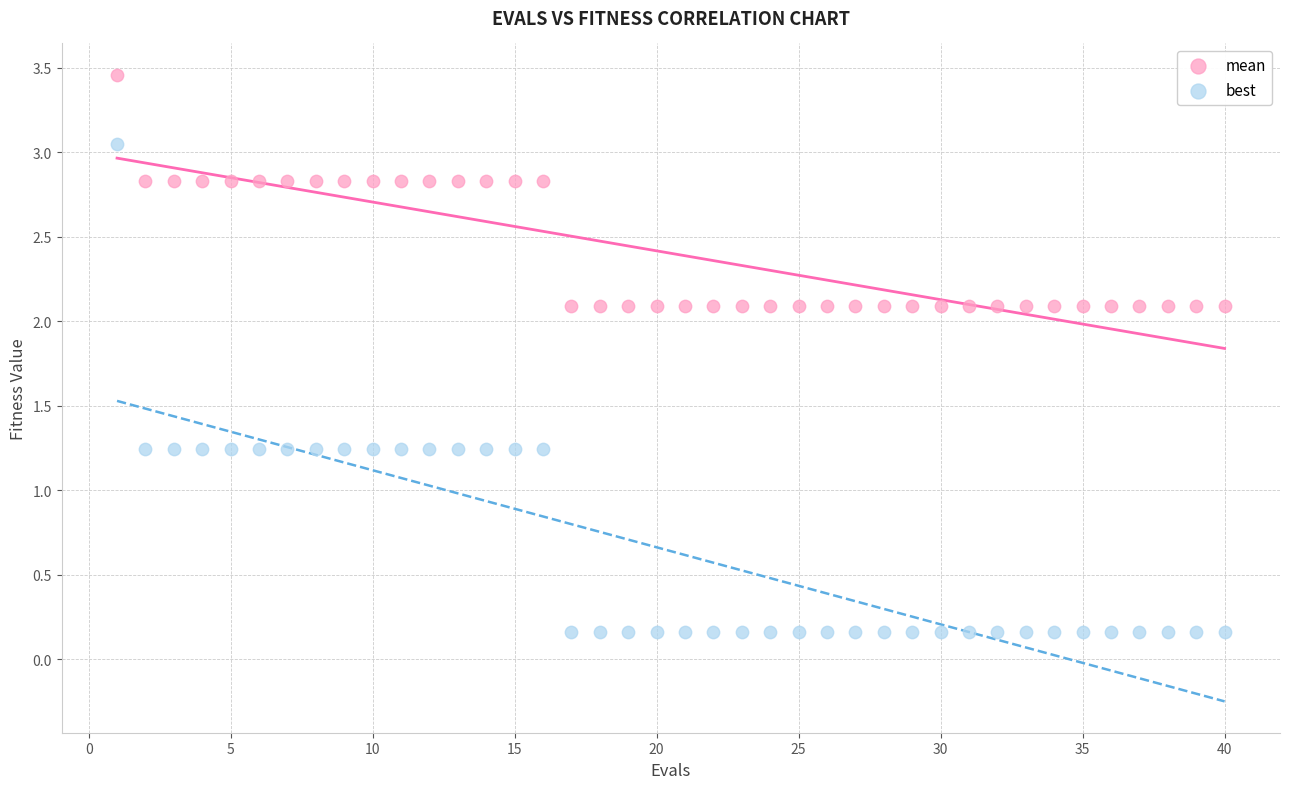

Across all data points, what is the range of X values (max minus min)?

39.0